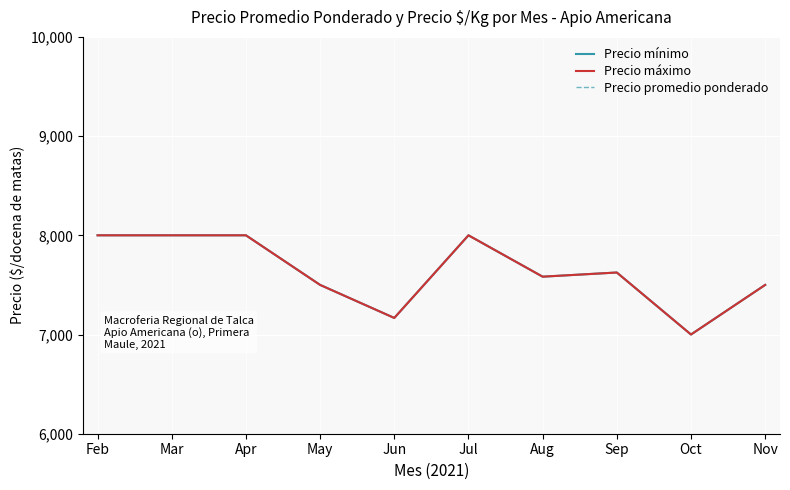

Reading right to left, what are all the values shown in this chart?

Precio mínimo: Nov=7500	Oct=7000	Sep=7625	Aug=7583	Jul=8000	Jun=7167	May=7500	Apr=8000	Mar=8000	Feb=8000
Precio máximo: Nov=7500	Oct=7000	Sep=7625	Aug=7583	Jul=8000	Jun=7167	May=7500	Apr=8000	Mar=8000	Feb=8000
Precio promedio ponderado: Nov=1250	Oct=1167	Sep=1264	Aug=1264	Jul=1278	Jun=1222	May=1250	Apr=1250	Mar=1333	Feb=1333